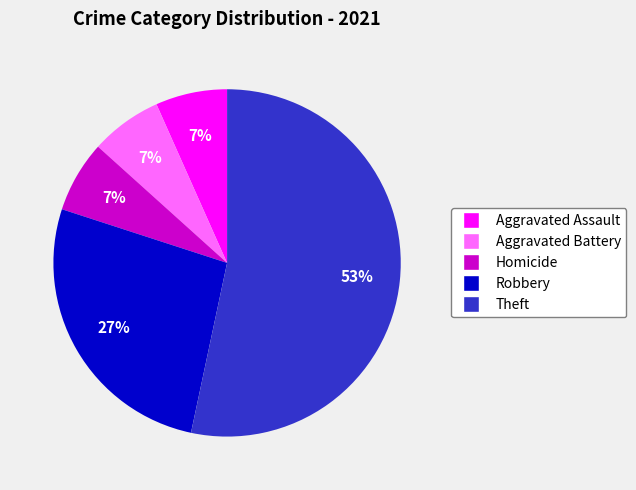

Is there a majority slice in this chart?

Yes